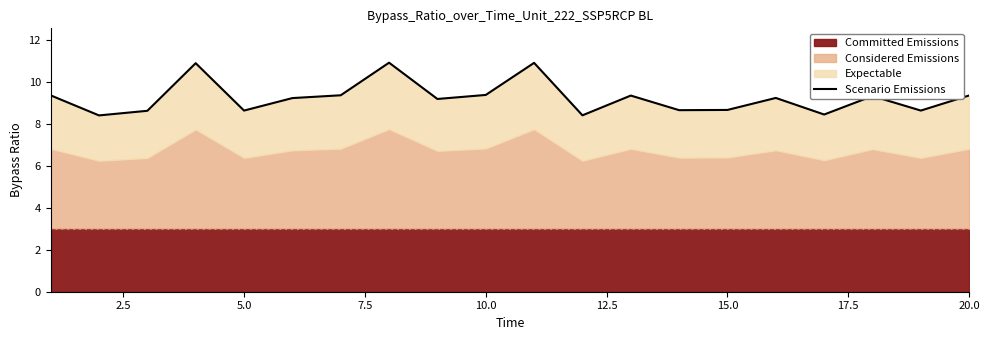

How many interior local valleys (lower than both neighbors) does the data have?

7